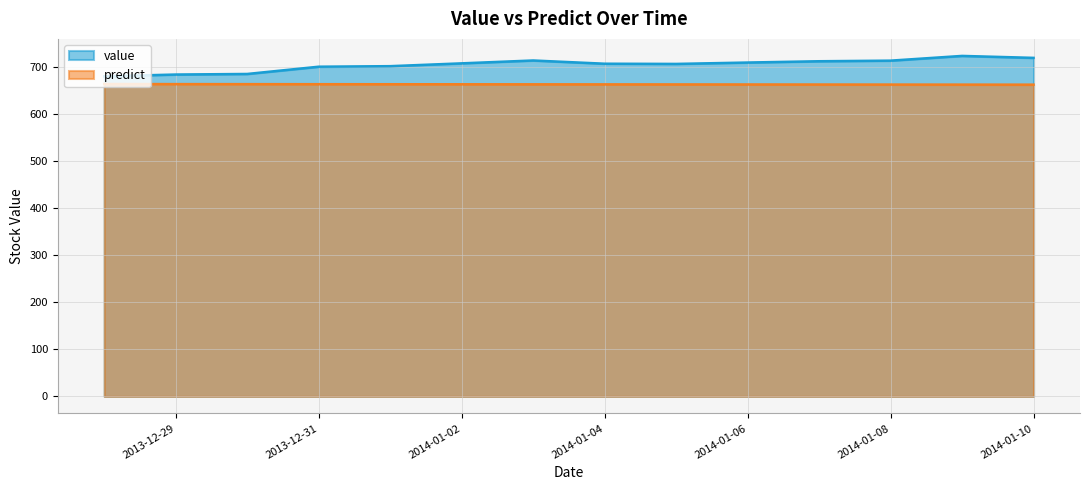

What is the difference between the second highest and minimum values in the predict series?

1.2